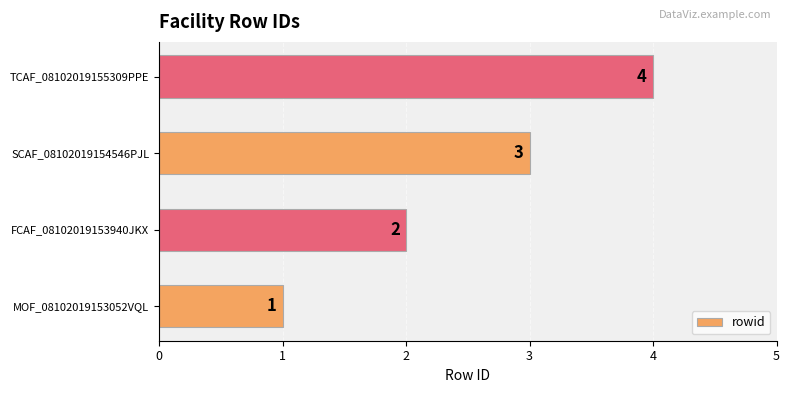

How many values are between 2 and 4?

3